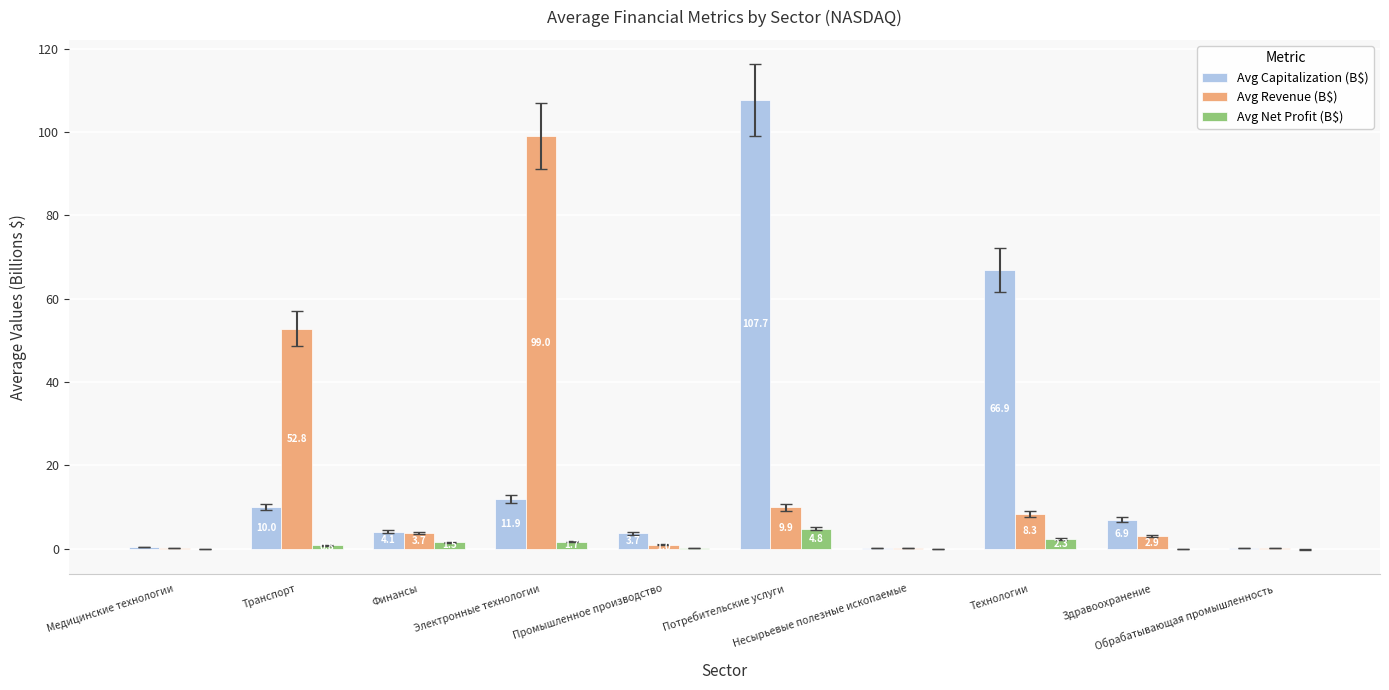

Are the bars grouped side by side (vs. stacked)?

Yes